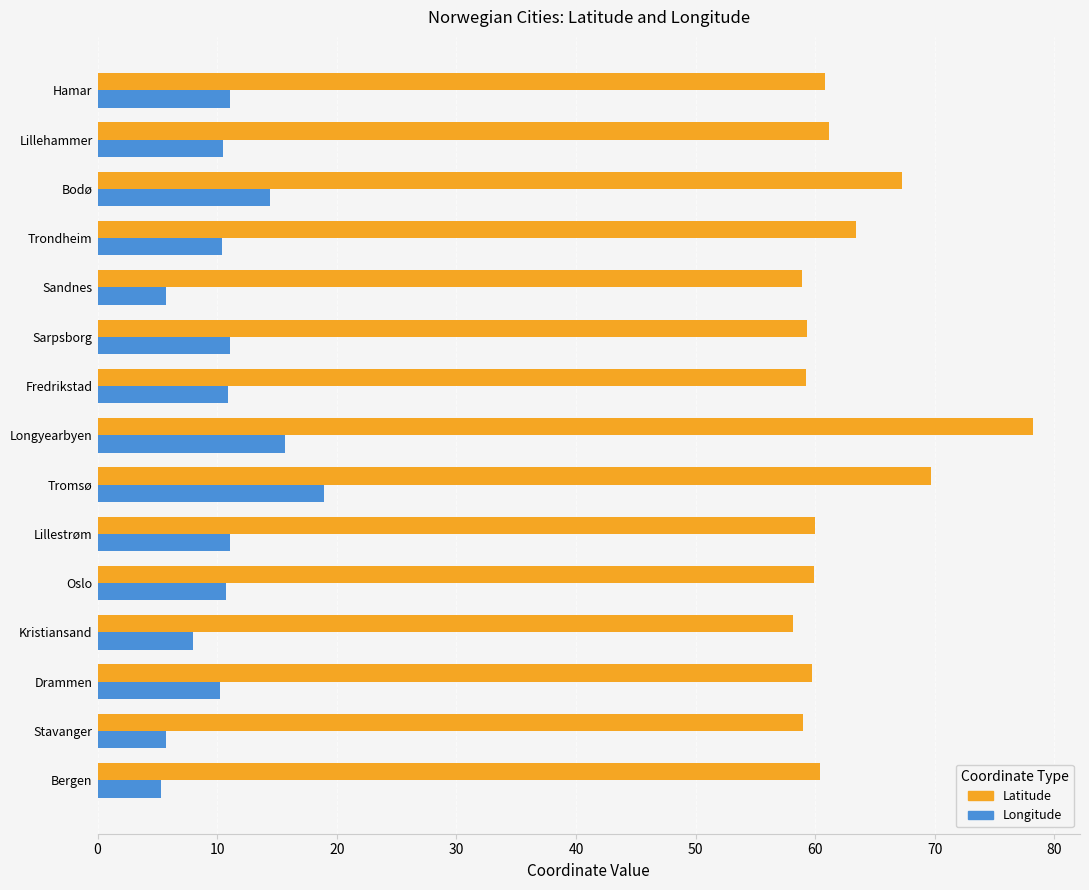

At Drammen, list the series in order from smallest to largest.

Longitude, Latitude